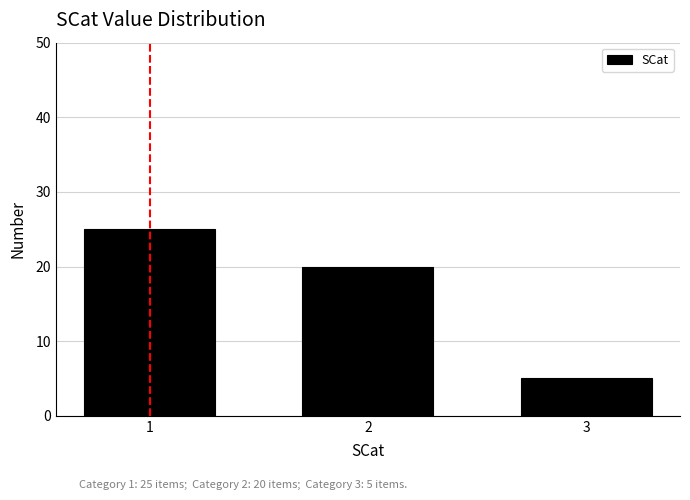

Reading right to left, transcribe all the data shown in this chart.

3=5	2=20	1=25